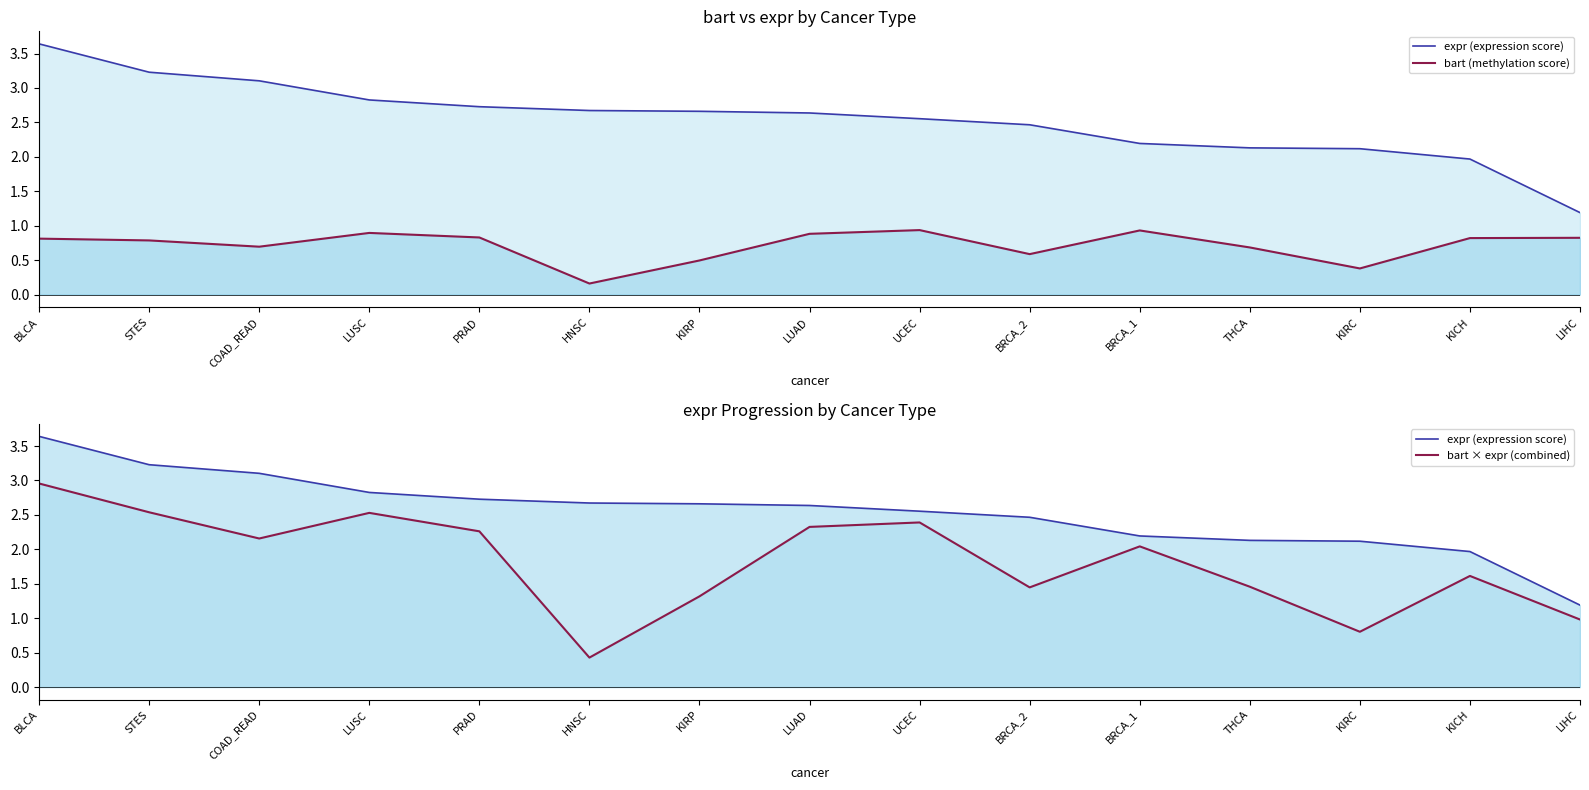

True or false: expr (expression score) has more than 1 points higher than both neighbors.

False